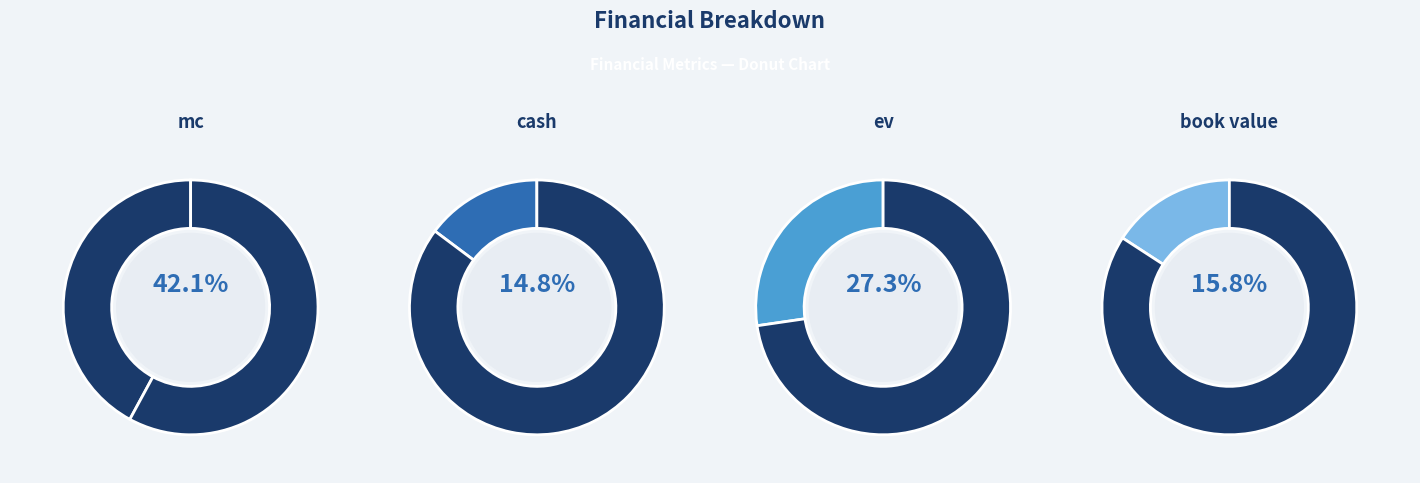

What is the ratio of the value at mc to the value at book value?

2.7